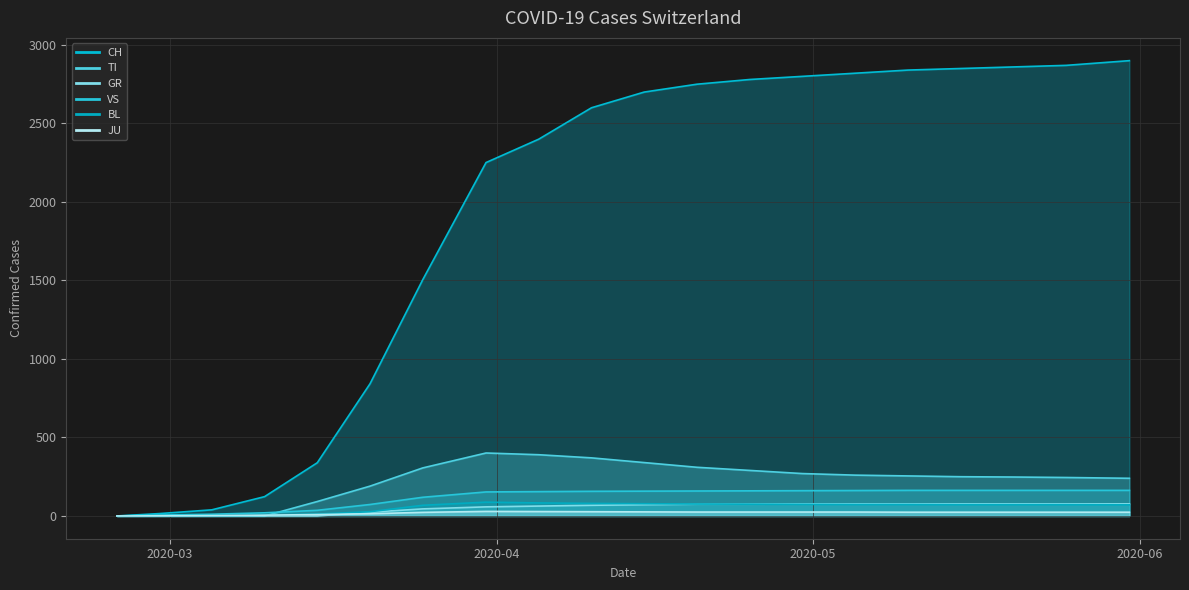

Reading left to right, what are all the values shown in this chart?

CH: 0	15	39	123	339	842	1505	2251	2400	2600	2700	2750	2780	2800	2820	2840	2850	2860	2870	2900
TI: 0	0	0	0	92	190	306	401	390	370	340	310	290	270	260	255	250	248	245	240
GR: 0	0	0	0	0	24	45	58	63	68	72	75	76	77	77	77	77	77	77	77
VS: 0	6	11	20	36	73	119	153	155	157	158	159	160	161	162	163	163	163	163	163
BL: 0	1	1	5	12	27	68	88	83	80	78	76	75	74	73	73	72	72	72	71
JU: 0	1	2	5	9	14	23	29	28	27	26	25	25	25	25	24	24	24	24	24